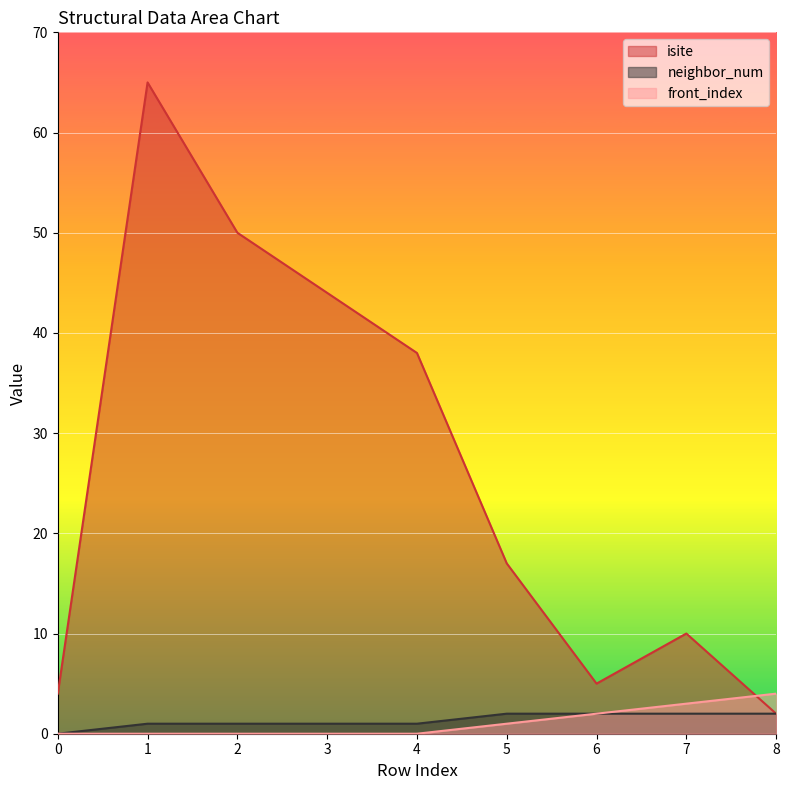

True or false: neighbor_num and front_index intersect in this chart.

False